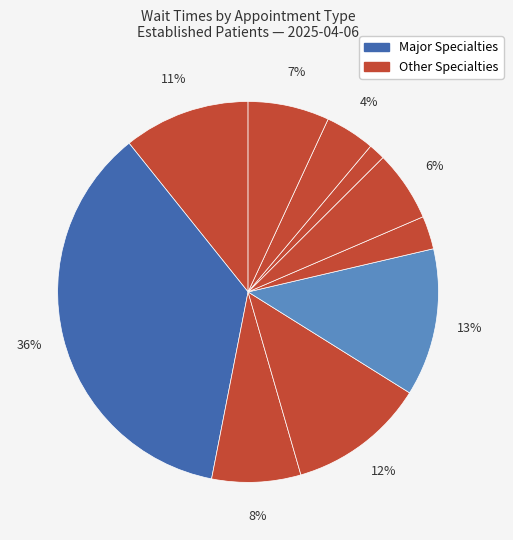

How many slices are in this pie chart?

10